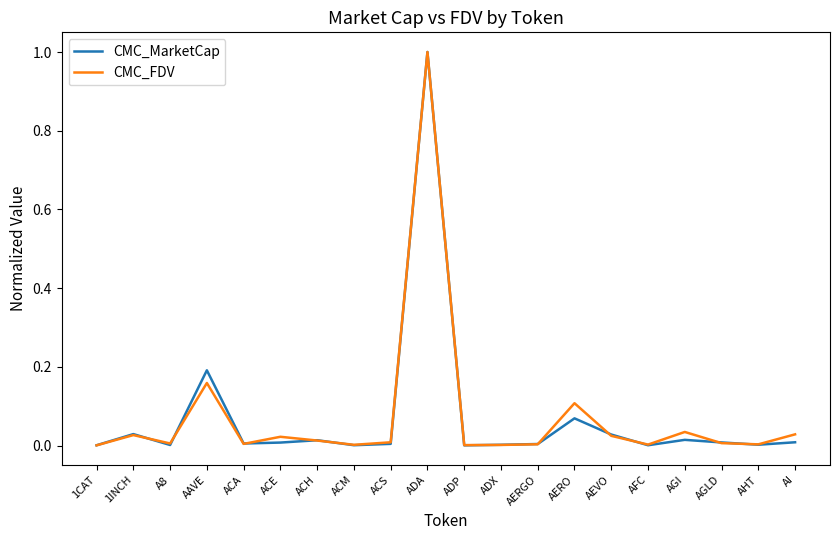

Is it true that CMC_MarketCap equals 0.0 at AAVE?

False